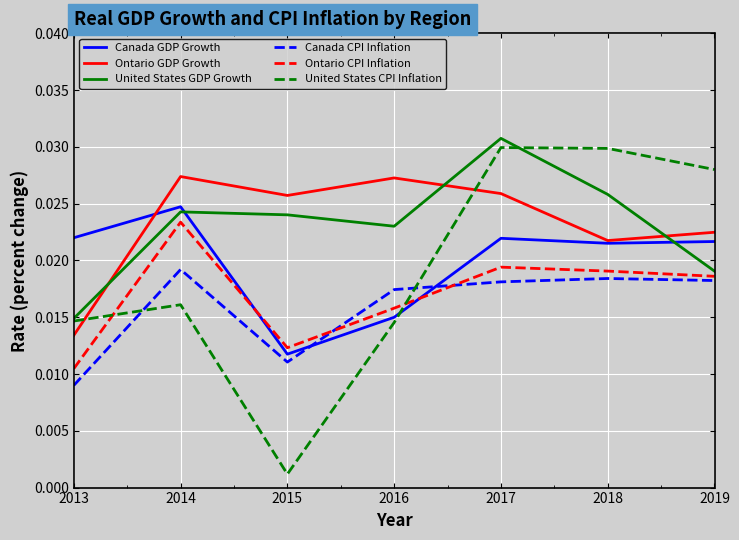

At which label is Canada GDP Growth closest to 0?

2015